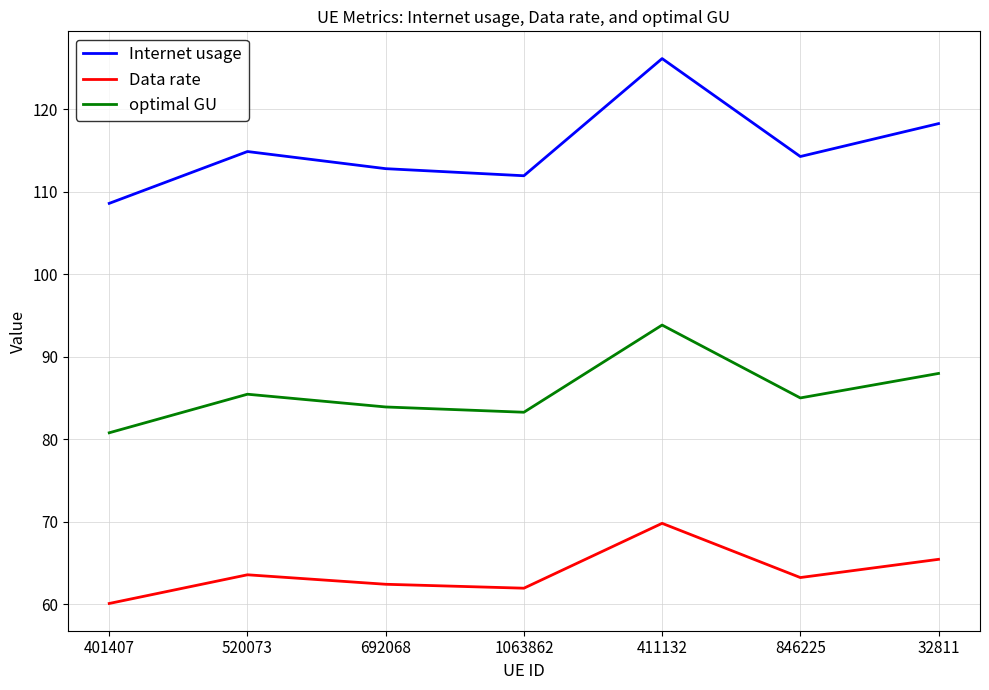

What position from the right is 846225?

2